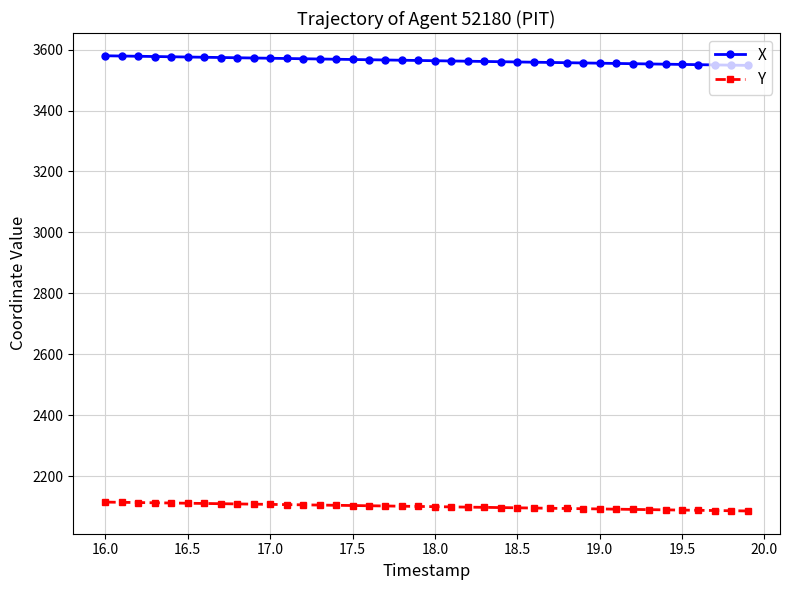

What is the sum of all X values?

142553.3